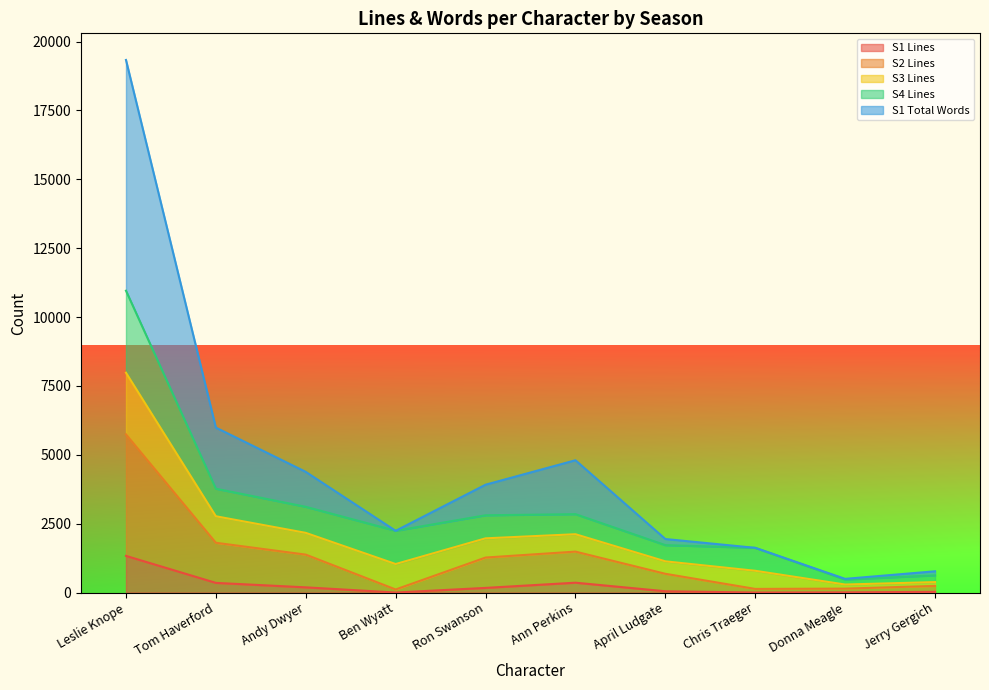

What is the highest value of the S1 Total Words series?

19330